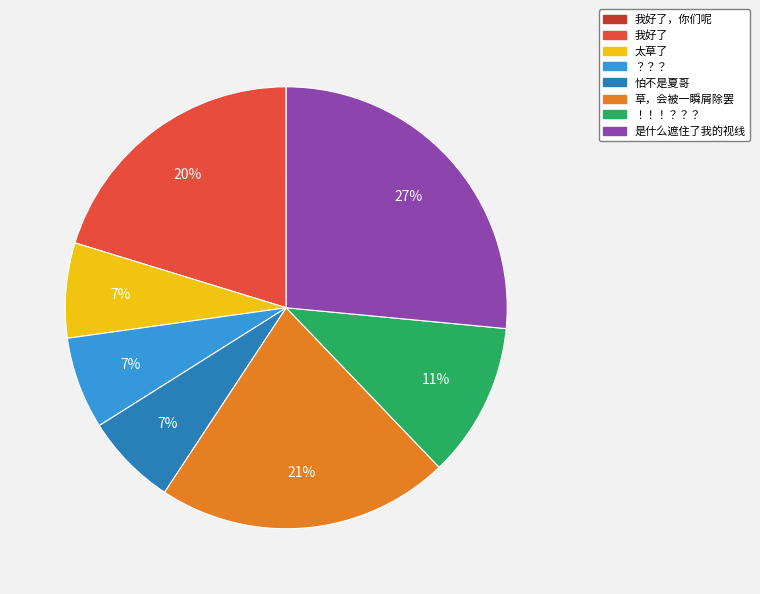

Does any single category account for the majority?

No